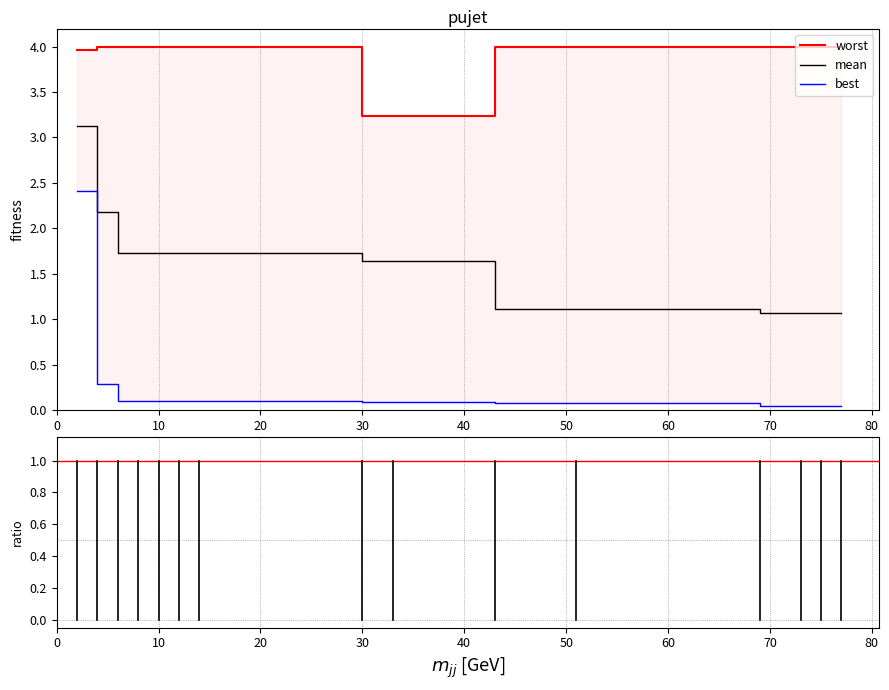

How many categories are shown in the chart?

15